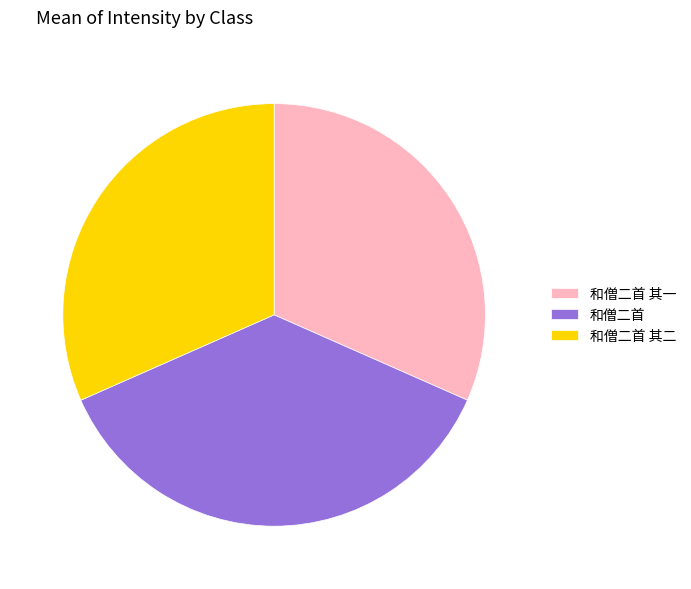

Does 和僧二首 represent more than half of the total?

No